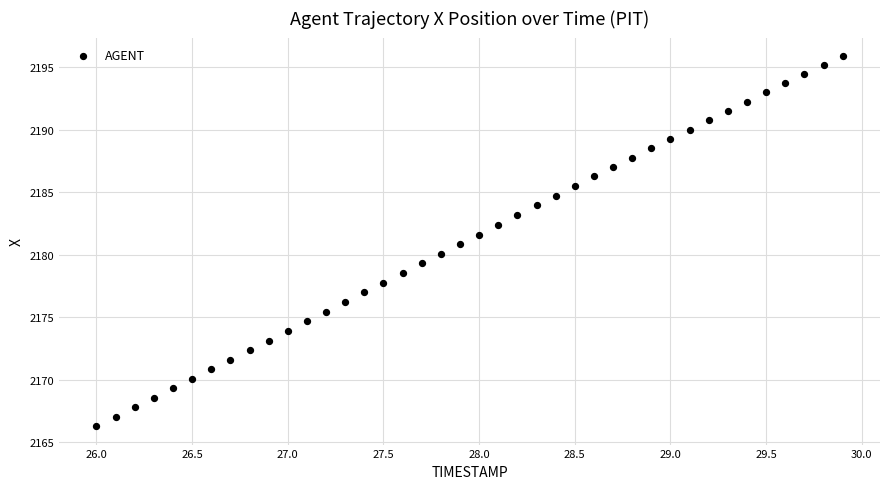

What is the range of Y values (max minus min)?

29.6